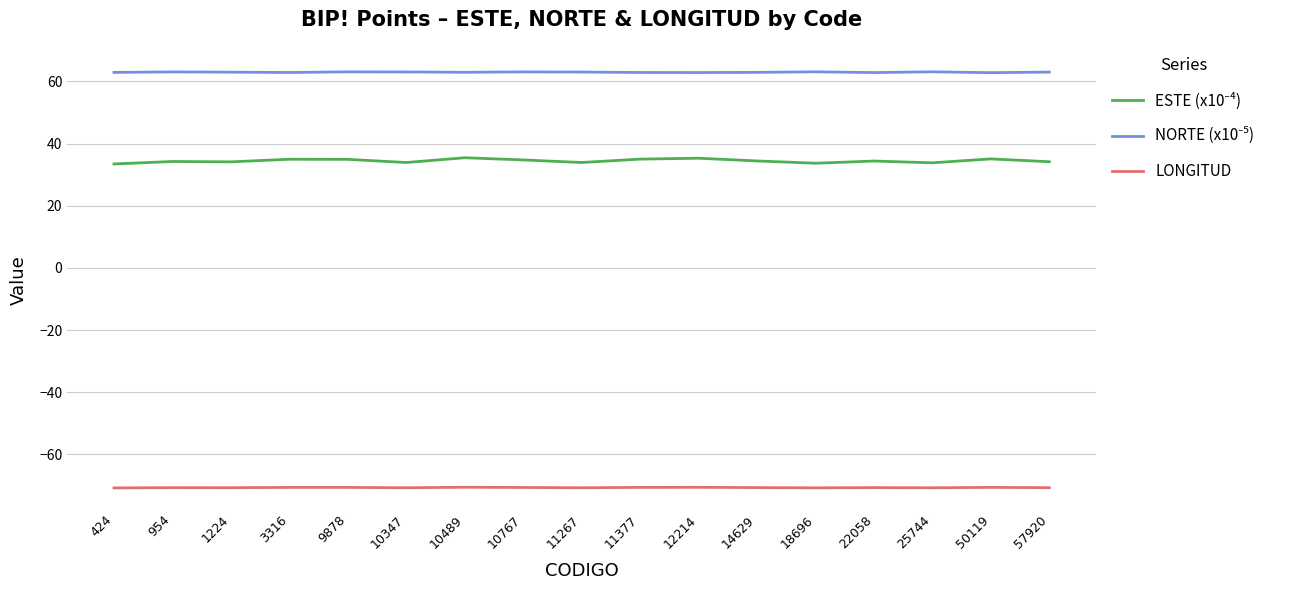

What is the approximate value of LONGITUD at 10767?

-70.6